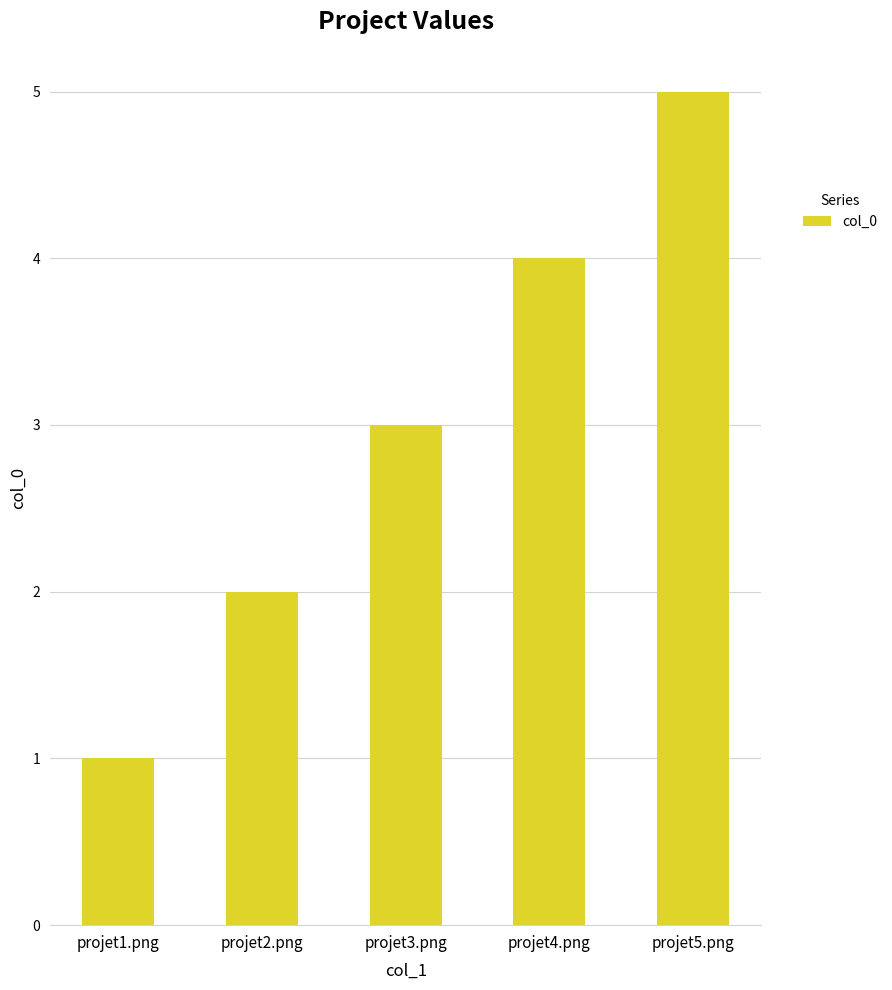

What is the label of the 3rd bar from the left?

projet3.png